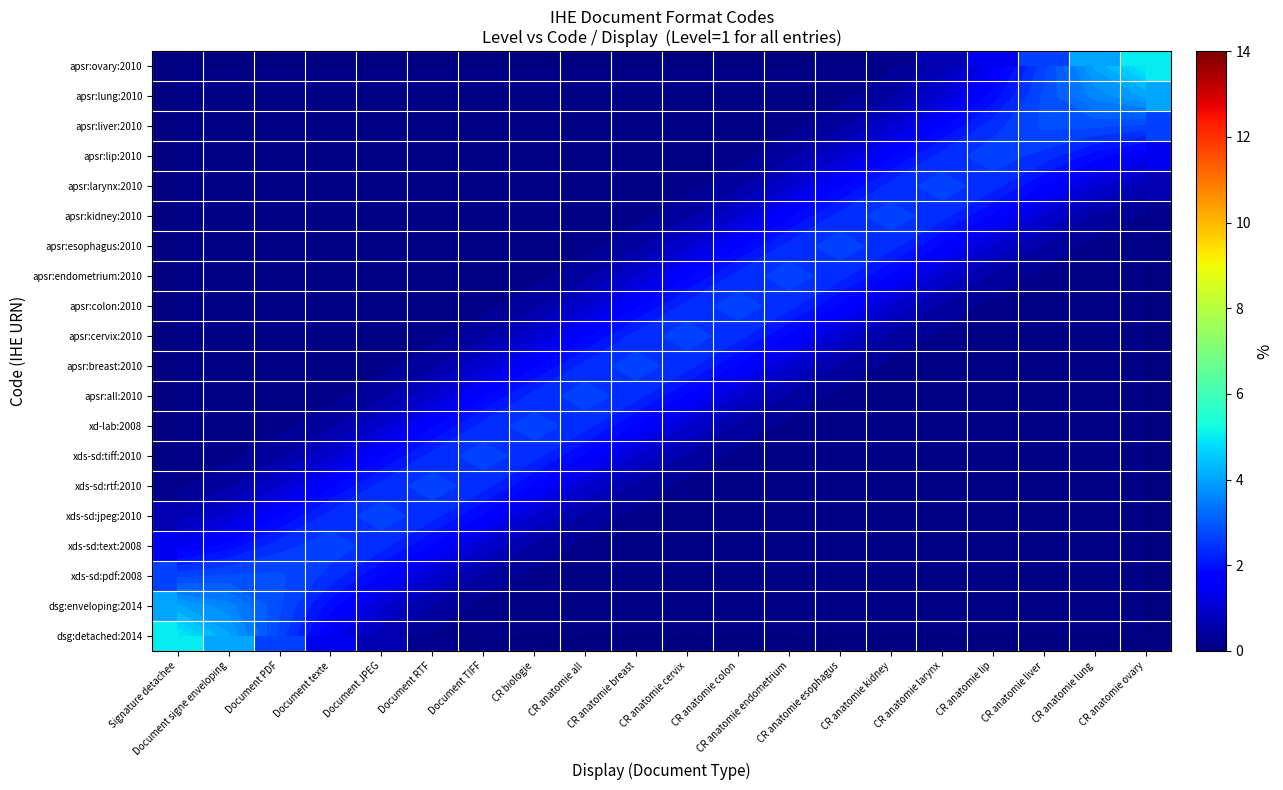

What is the maximum value for apsr:ovary:2010?

5.0